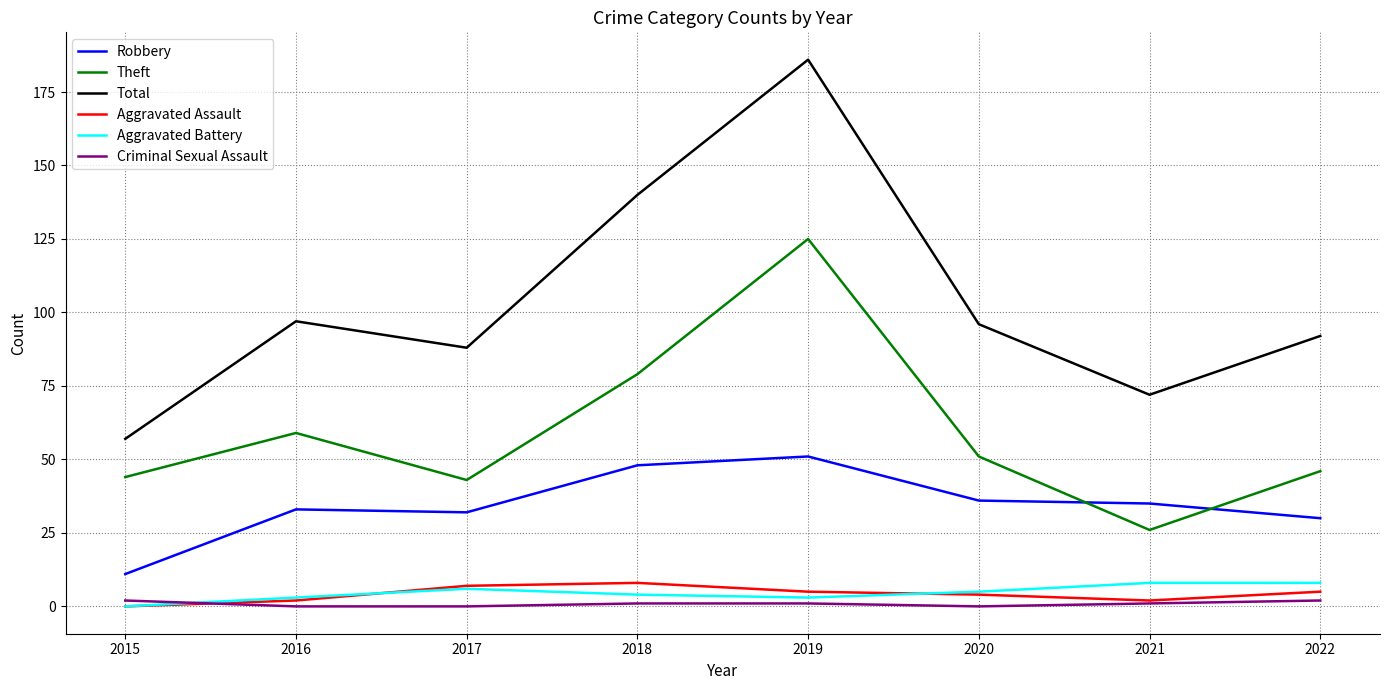

At which category is the sum across all series the highest?

2019